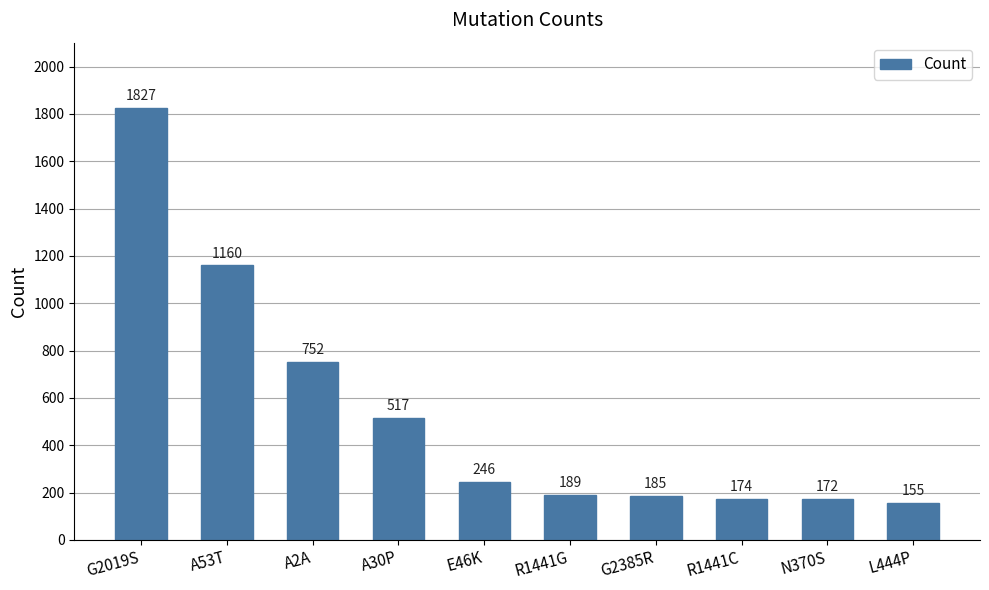

What is the average value?

538